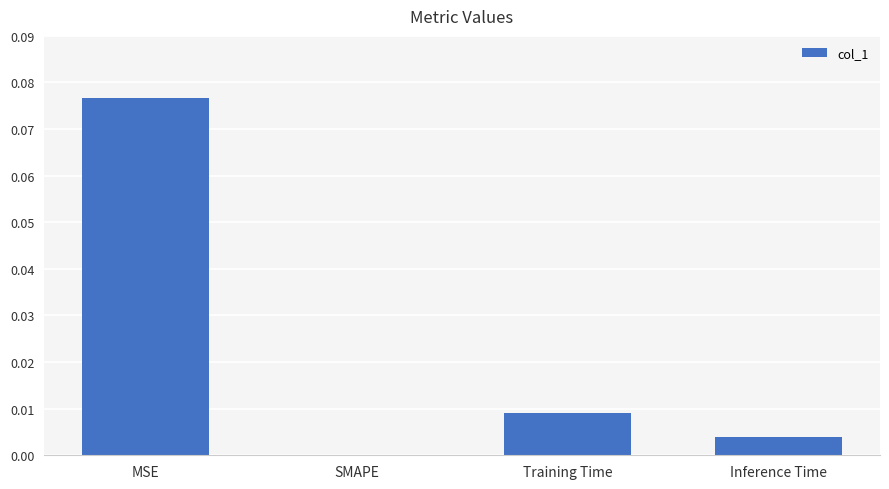

Is it true that the value at Training Time is 0.0?

True